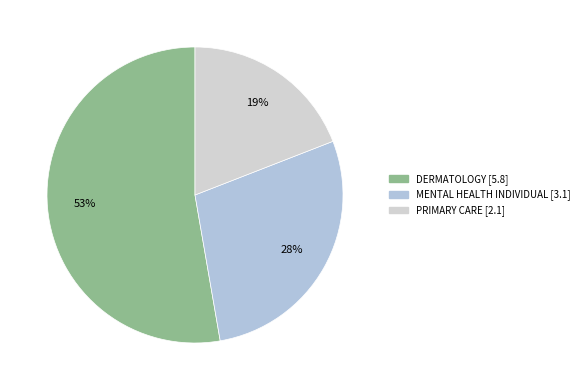

Count the number of slices in the pie.

3